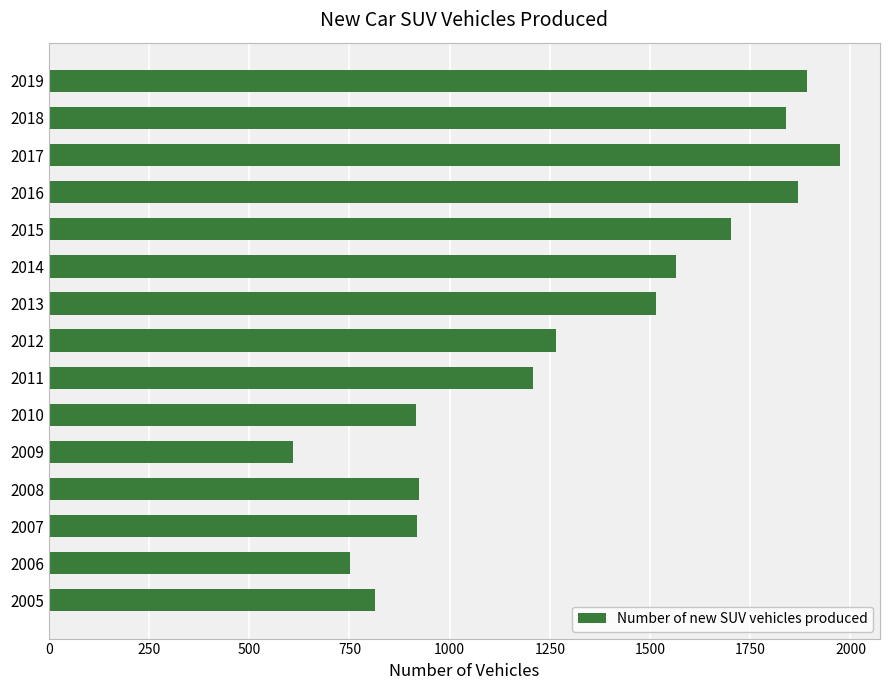

What is the smallest value displayed?

608